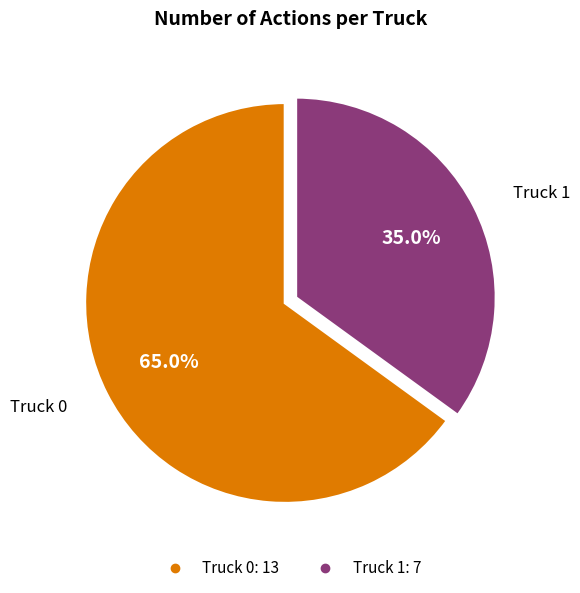

What is the ratio of the value at Truck 0 to the value at Truck 1?

1.9